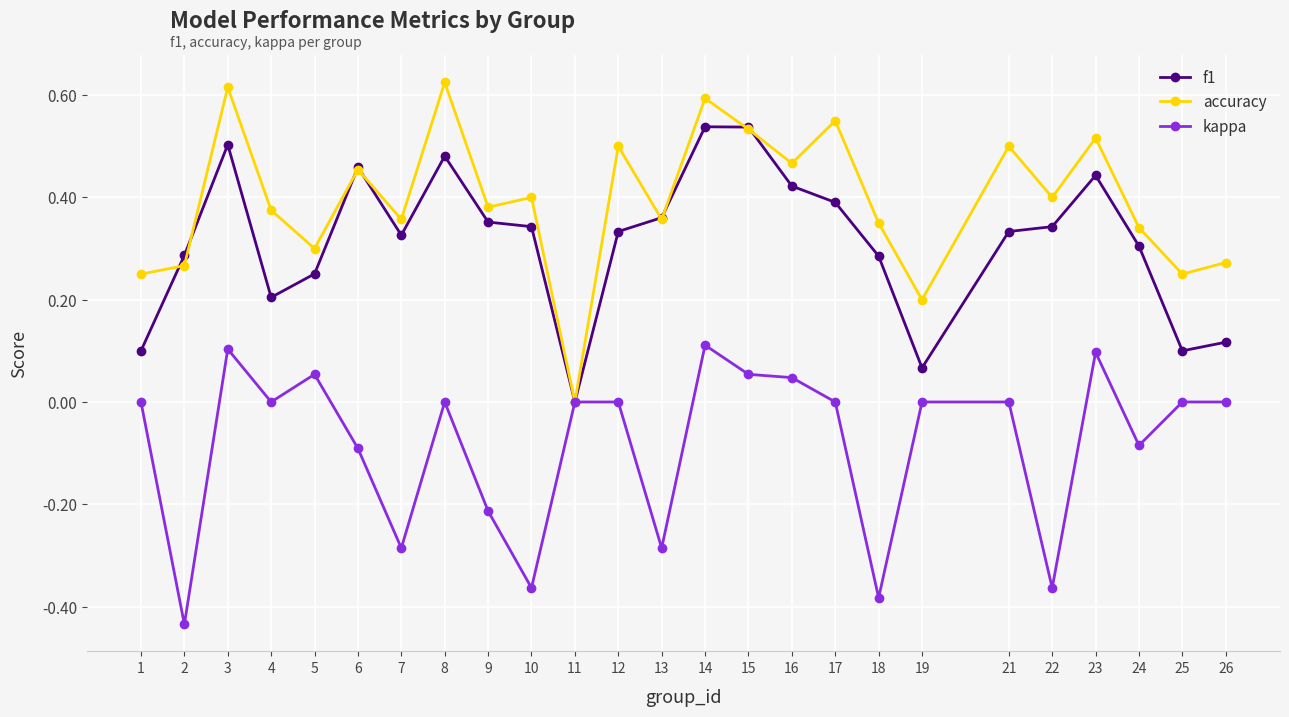

True or false: f1 has a value of -0.3 at 11.

False